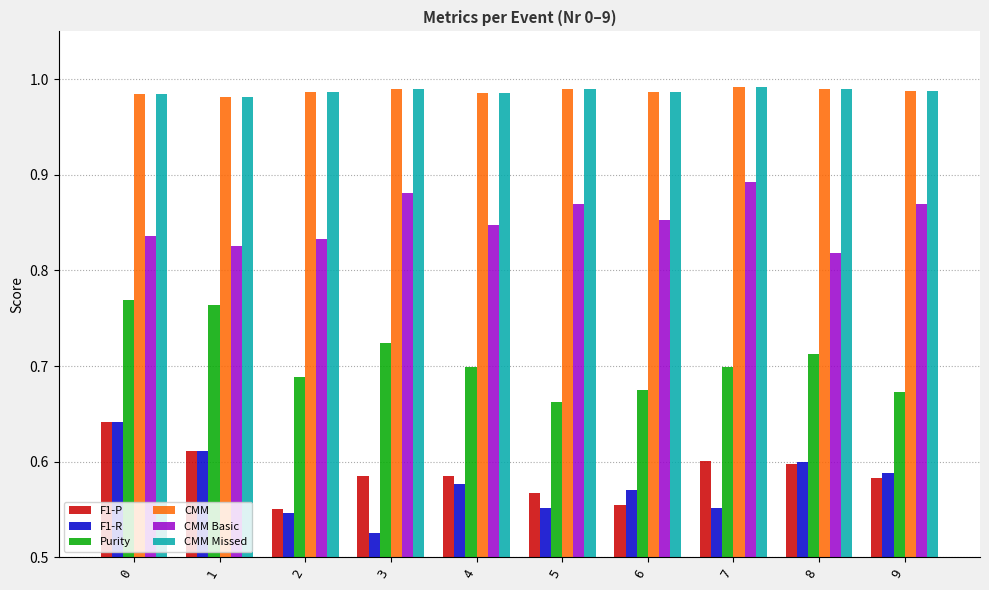

Which label corresponds to the smallest value in the chart?

3